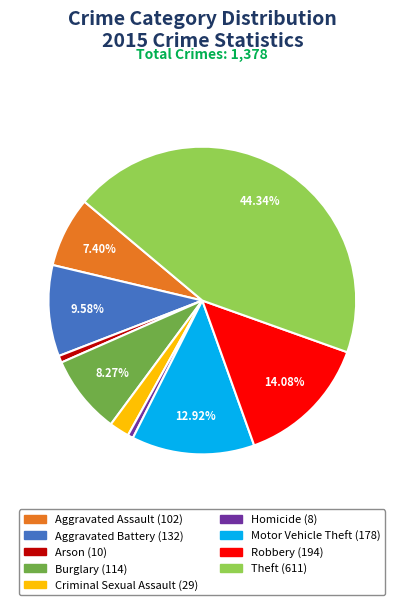

Between Aggravated Assault and Homicide, which is larger?

Aggravated Assault